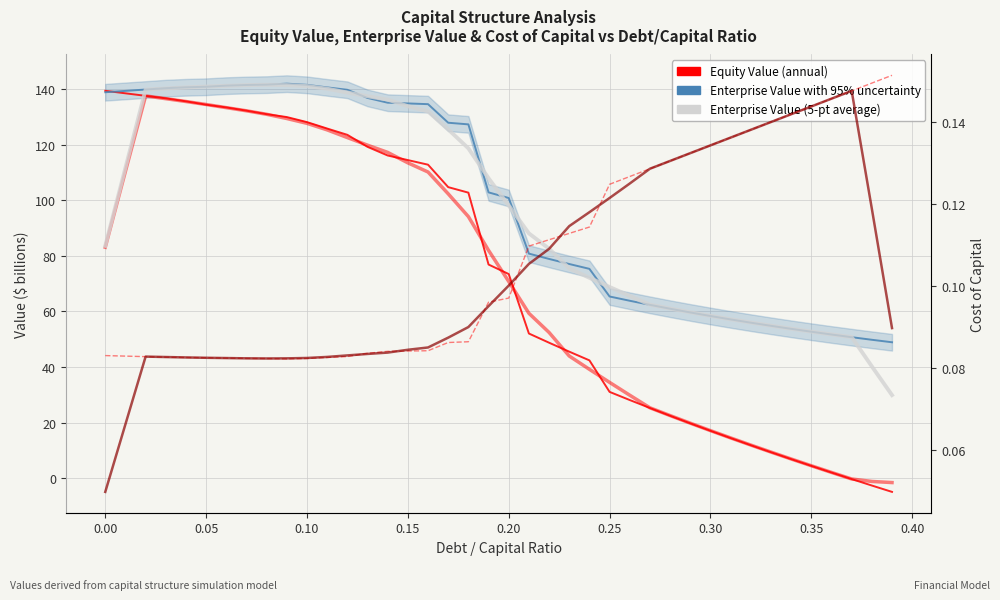

Does the chart have visible grid lines?

Yes